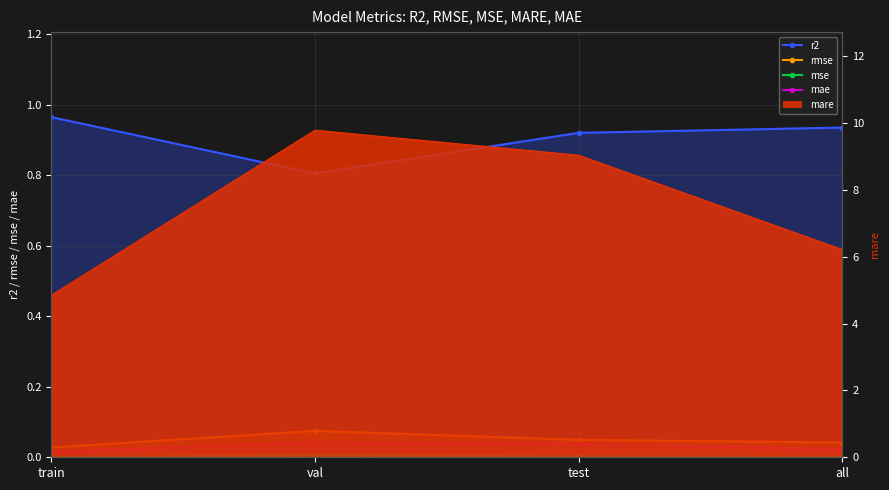

In rmse, how many points are higher than both neighbors (excluding endpoints)?

1